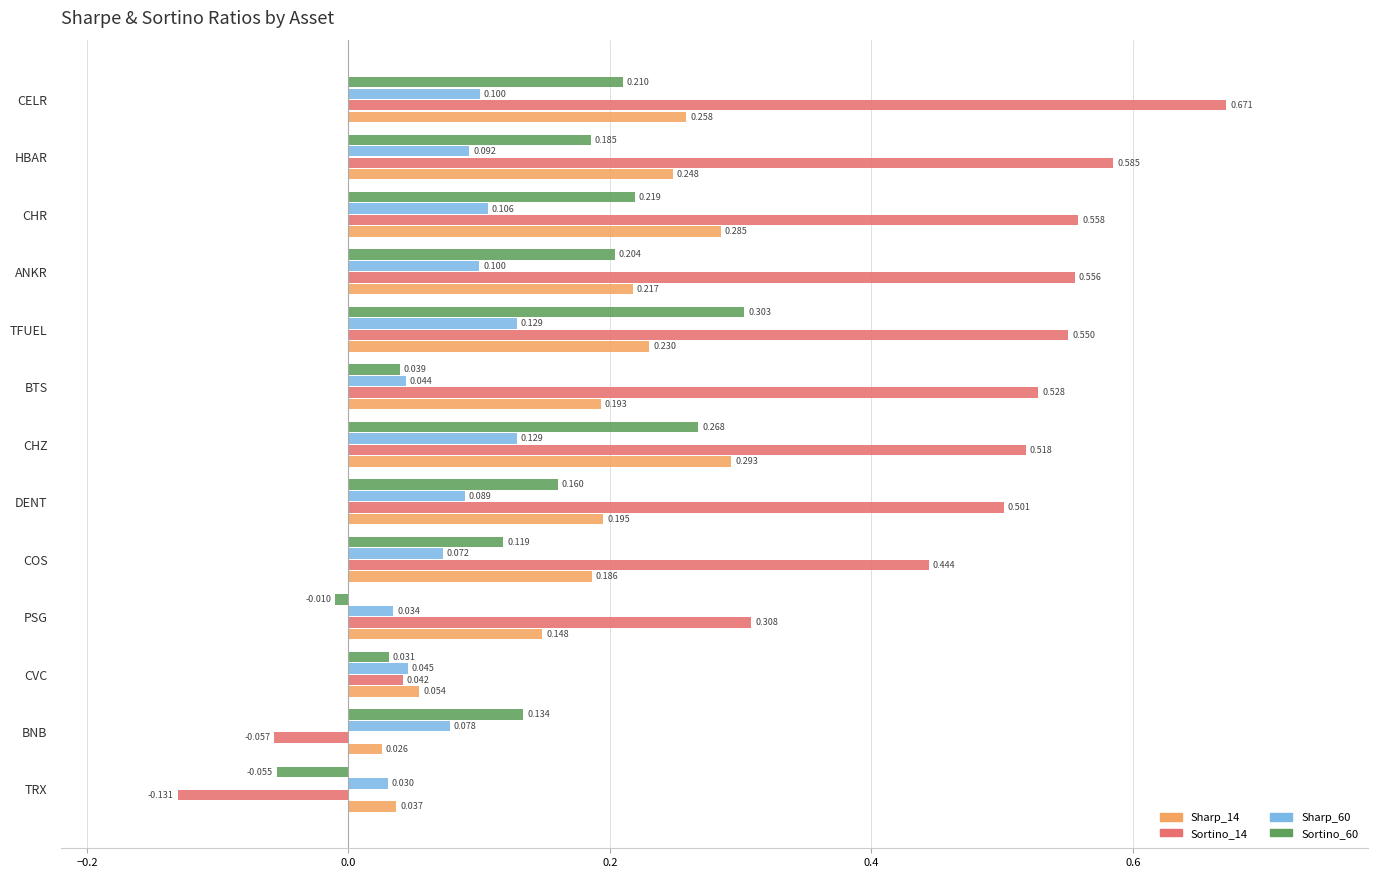

At which label is Sortino_14 closest to 0?

CVC